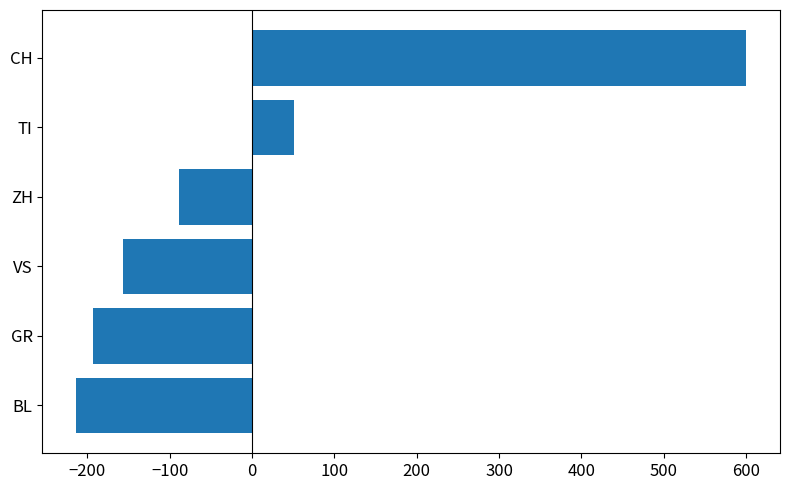

Which label corresponds to the largest value in the chart?

CH